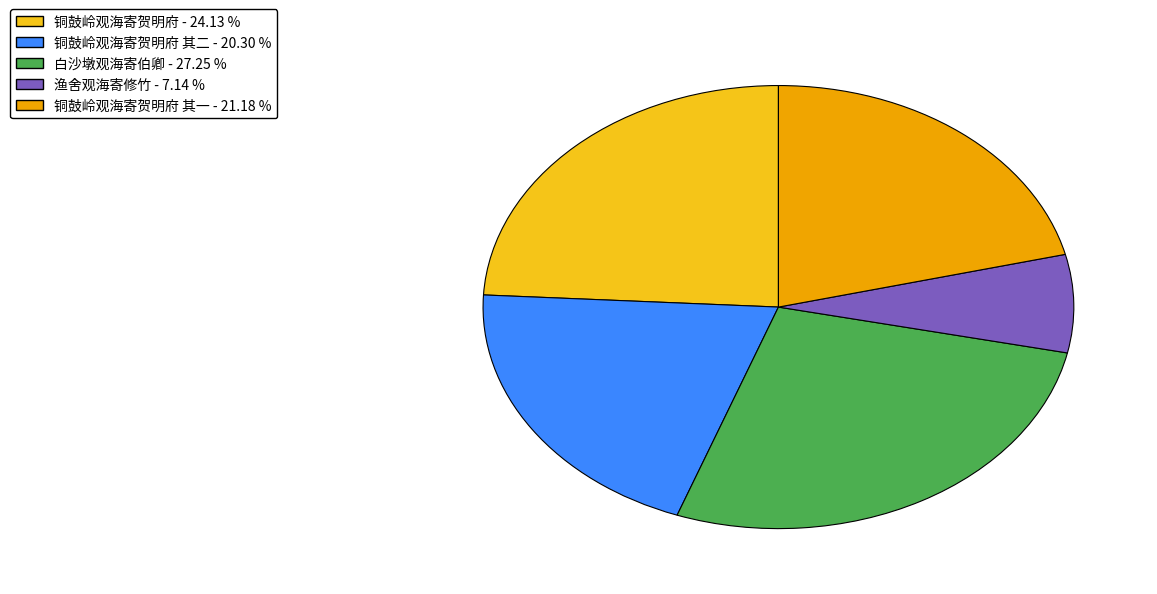

Is there any slice that represents more than half of the pie?

No